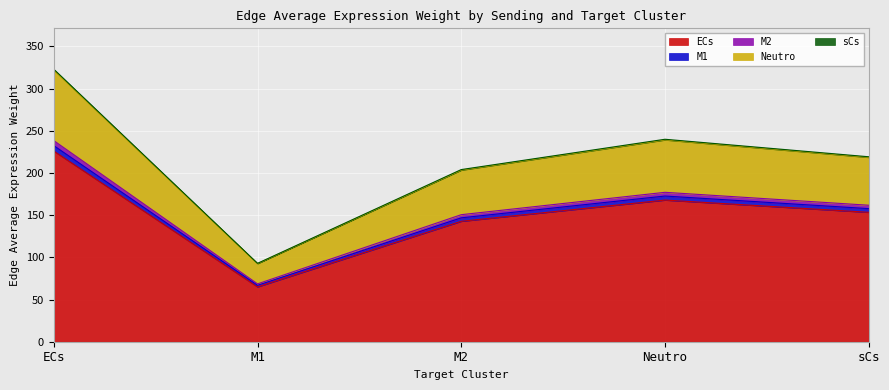

At which category is the sum across all series the highest?

ECs